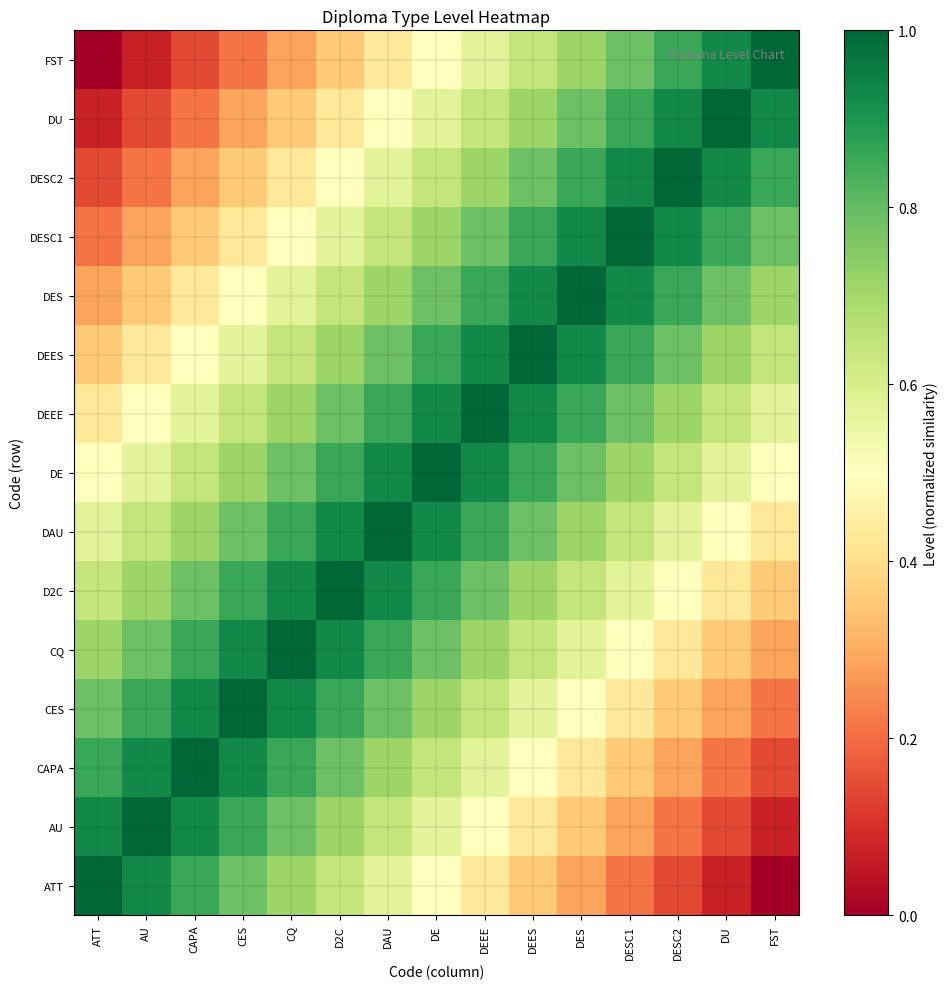

At which category is the sum across all series the highest?

DE